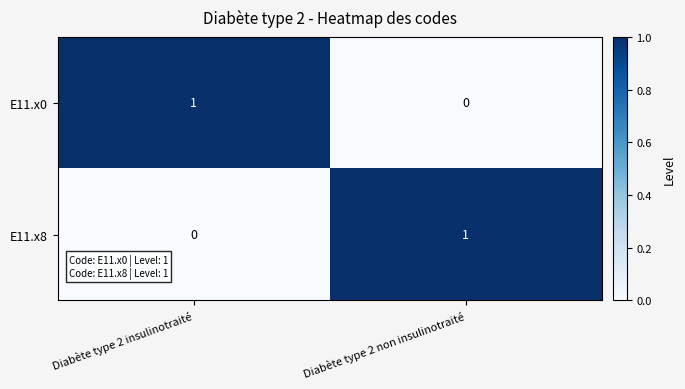

Reading right to left, transcribe all the data shown in this chart.

E11.x0: 0	1
E11.x8: 1	0